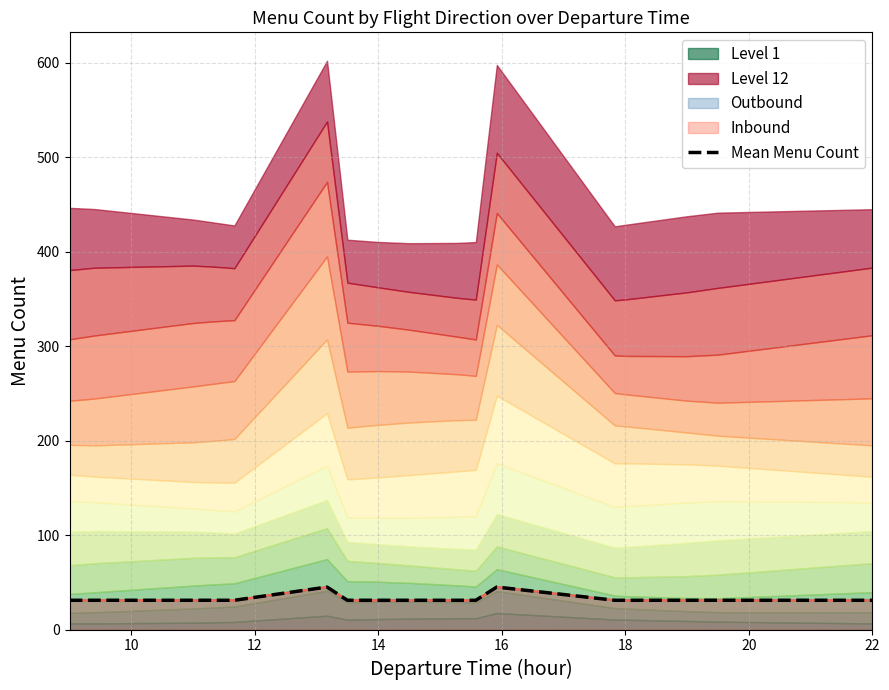

How many categories are shown in the chart?

20